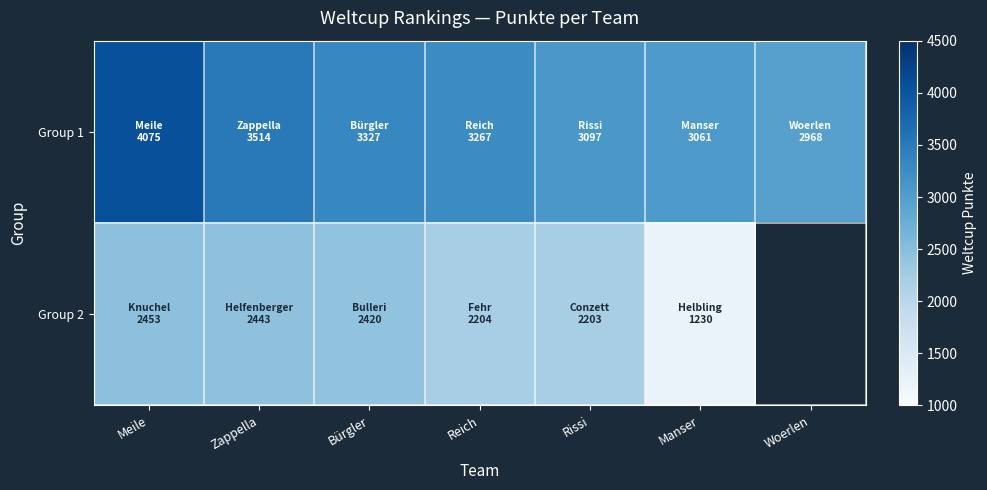

At which label is Group 1 closest to 3521?

Zappella